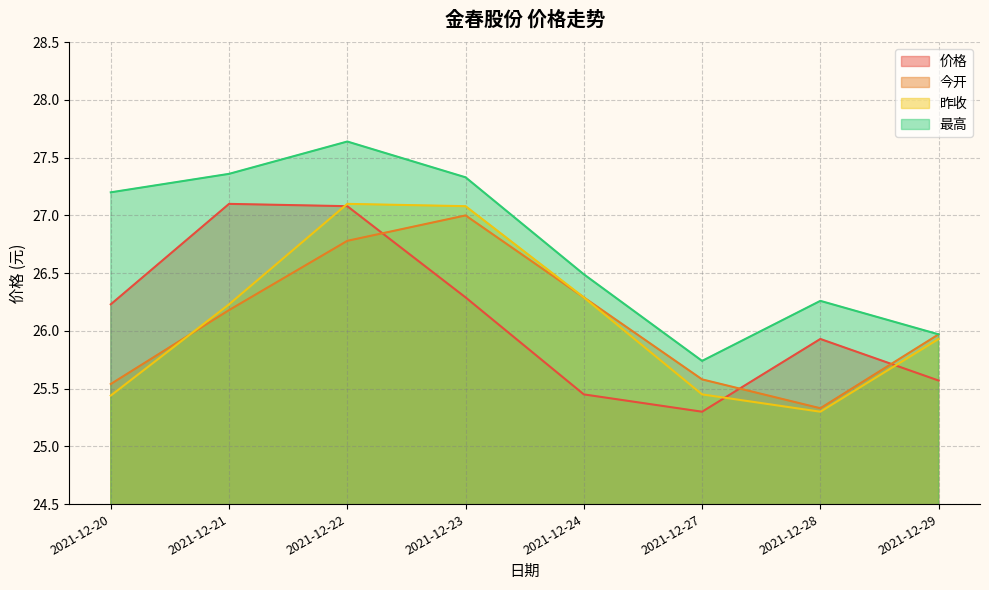

What is the value of the 价格 point at the 1st from the left?

26.2